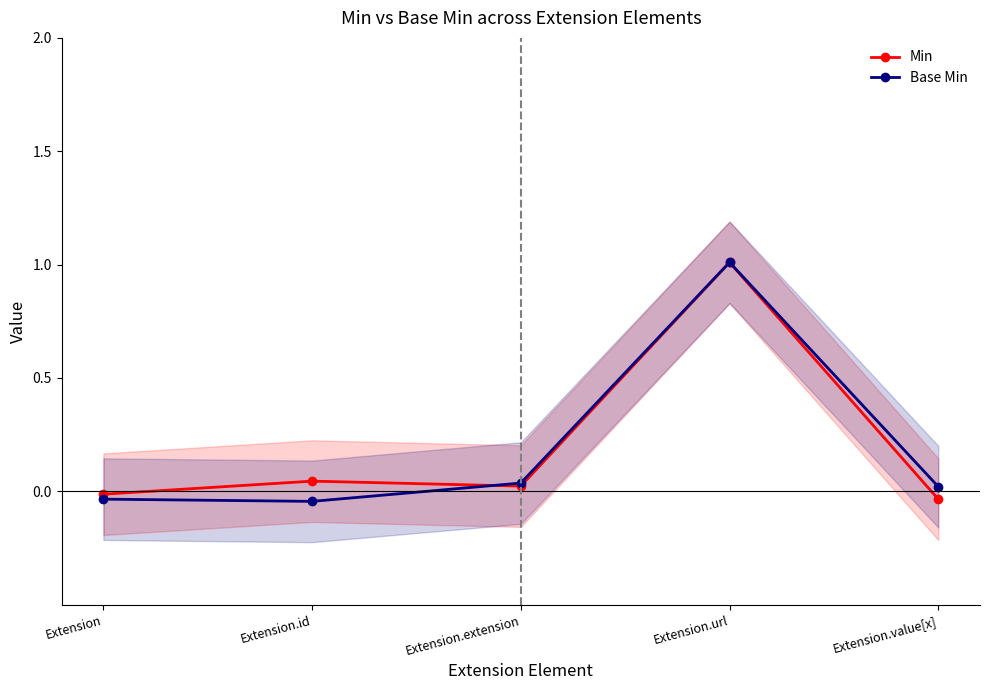

Is it true that Min equals 0.0 at Extension.extension?

False